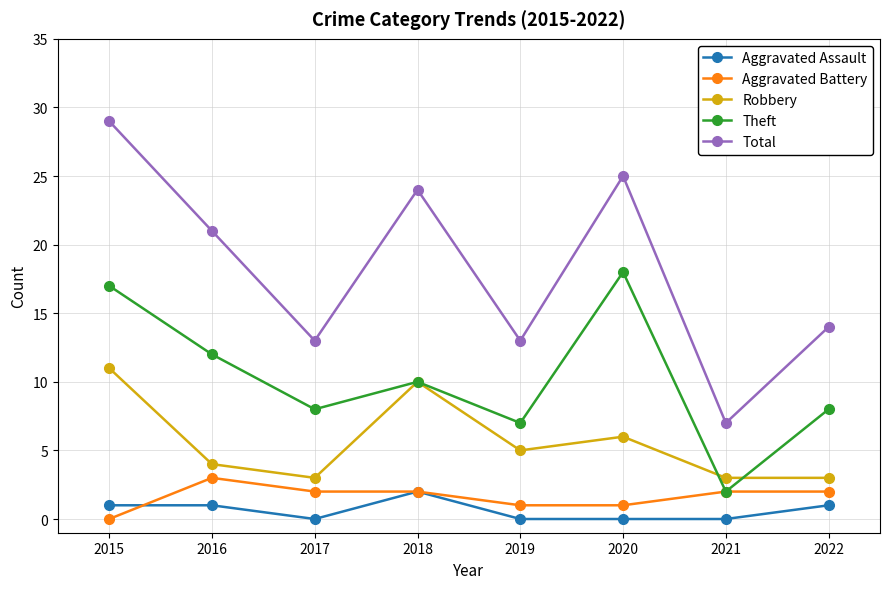

True or false: Aggravated Battery has a value of 1 at 2016.

False